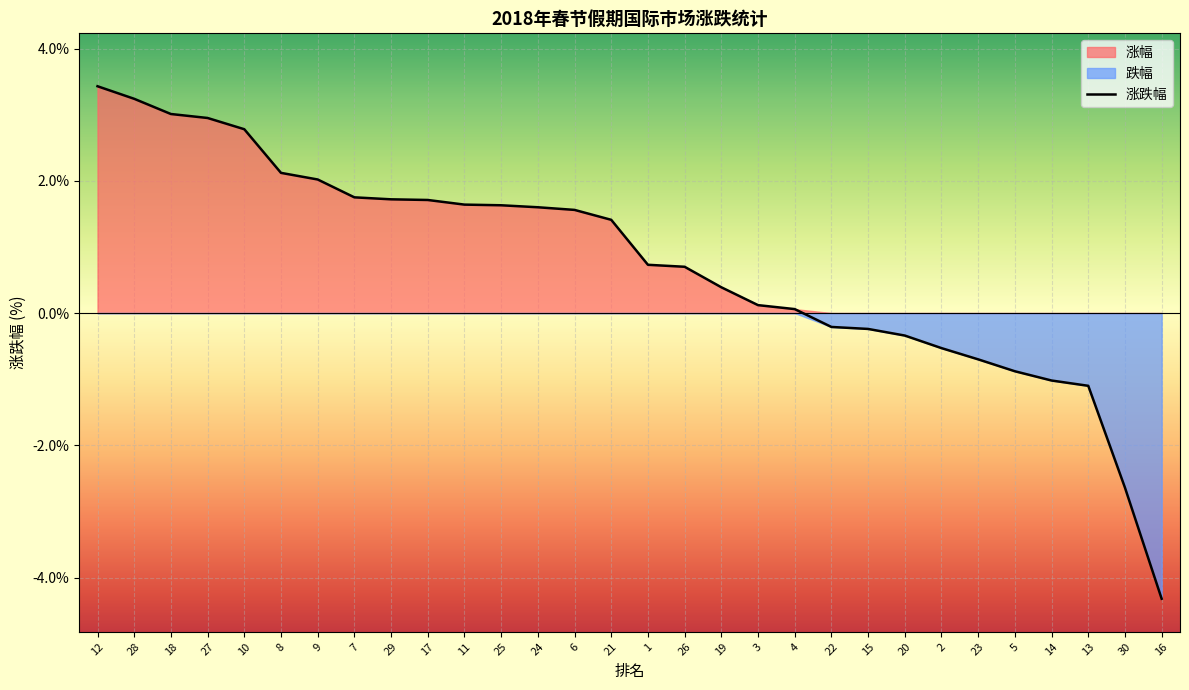

What is the average value?

0.8